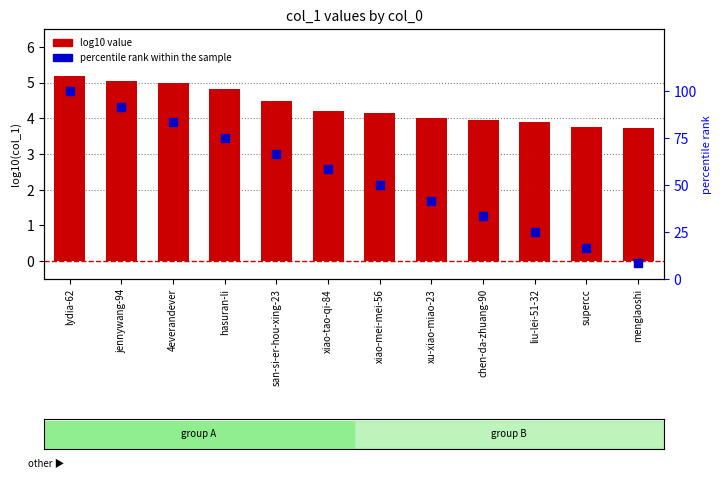

Is the value of log10 value at xiao-tao-qi-84 greater than the value of percentile rank within the sample at hasuran-li?

No